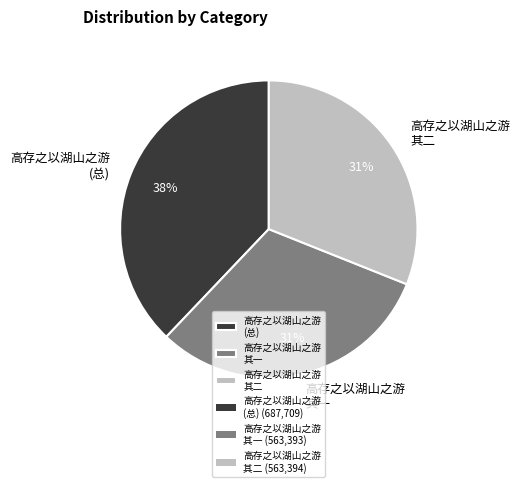

Which slice is the largest?

高存之以湖山之游 (总)